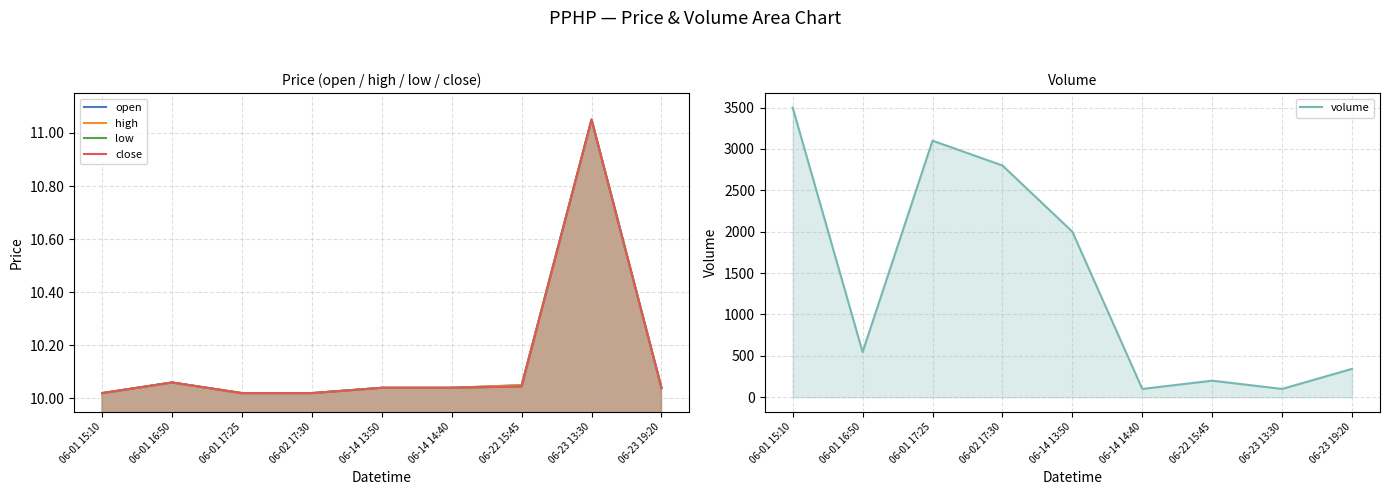

True or false: close has more than 1 interior local peaks.

True